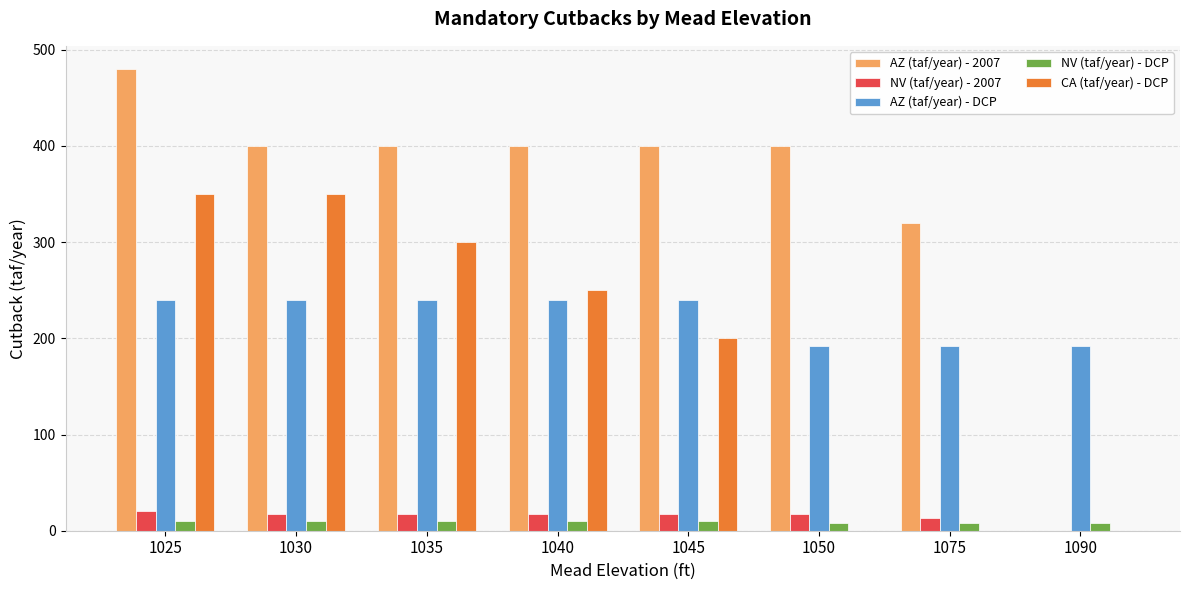

How many series are shown in this chart?

5